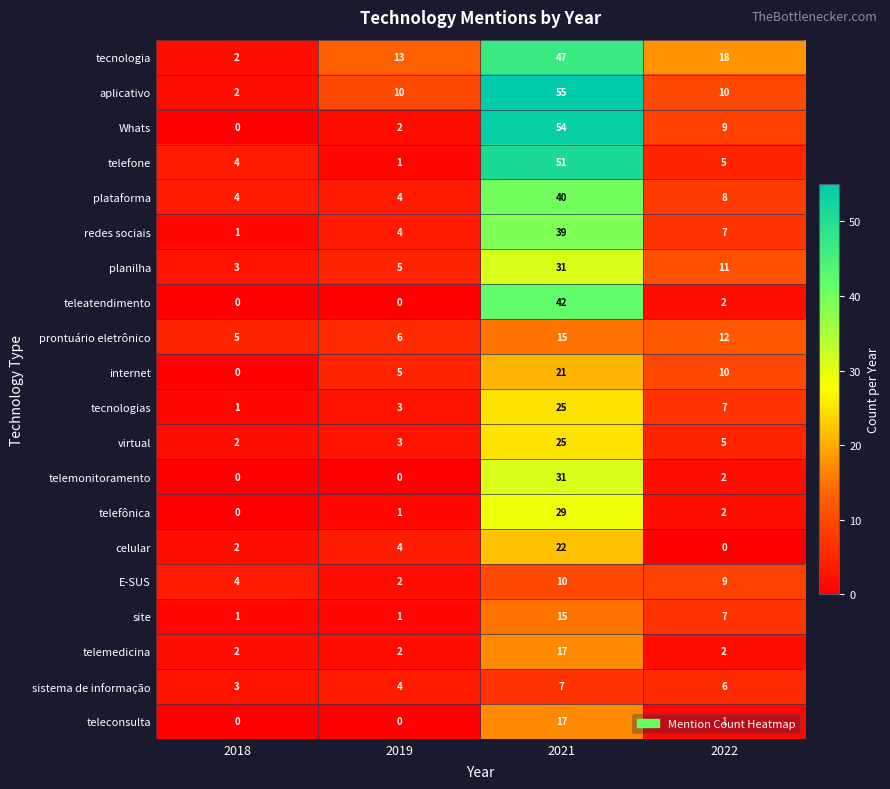

Which category has the lowest value in the E-SUS series?

2019